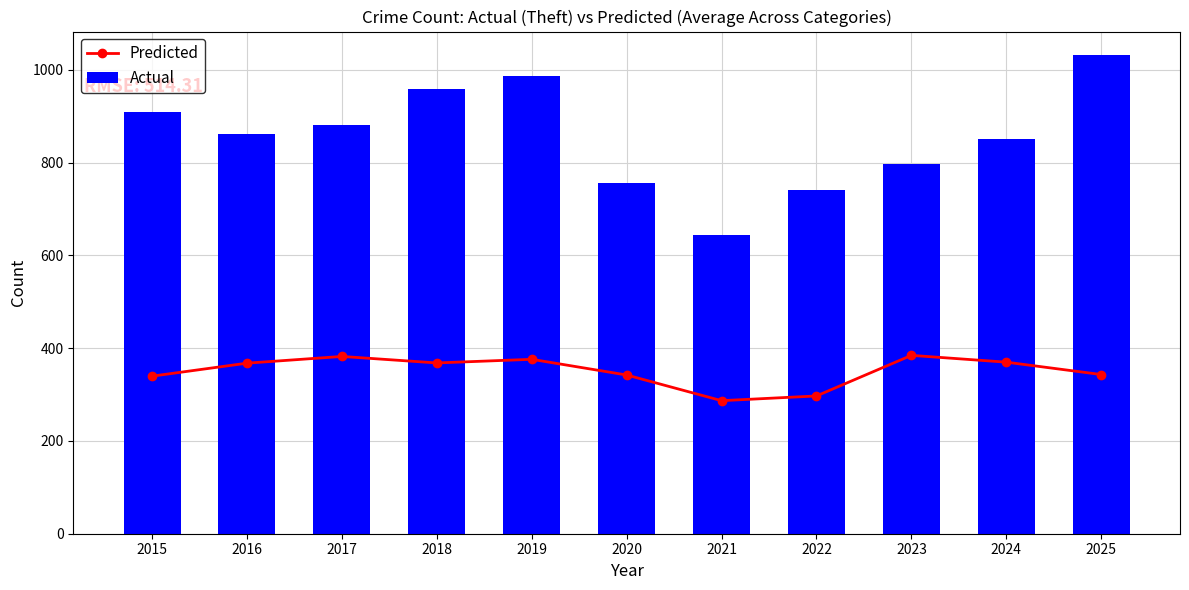

What is the minimum value shown in the chart?

286.8